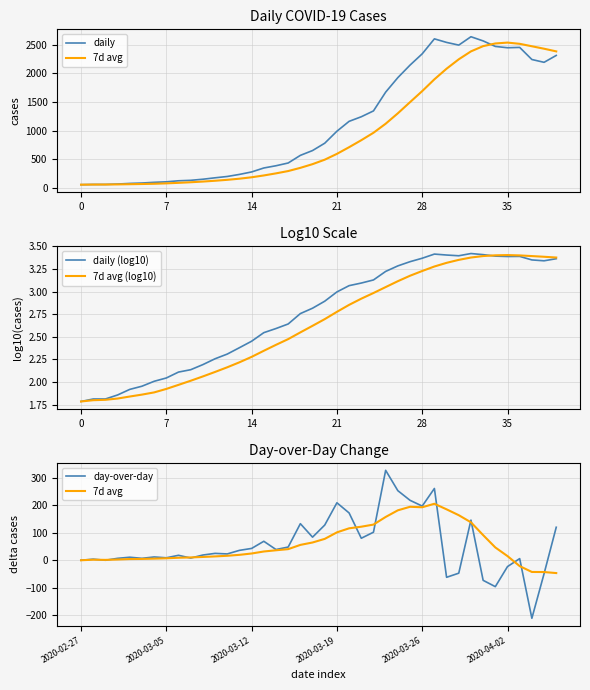

What is the label of the 5th point from the left?

28